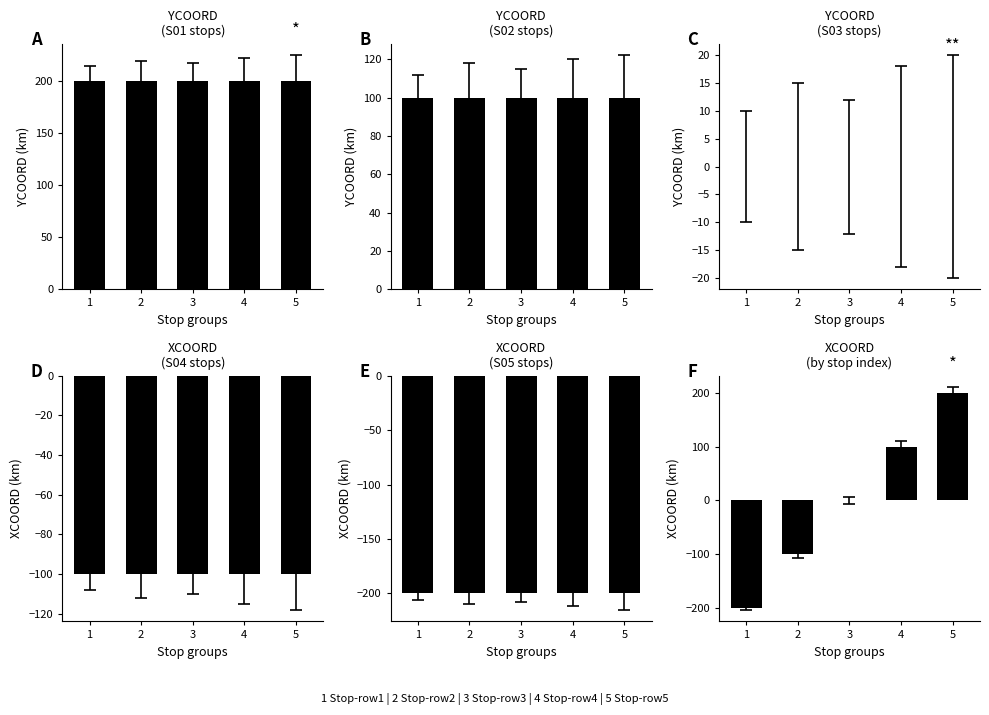

Is it true that E equals -48 at 4?

False